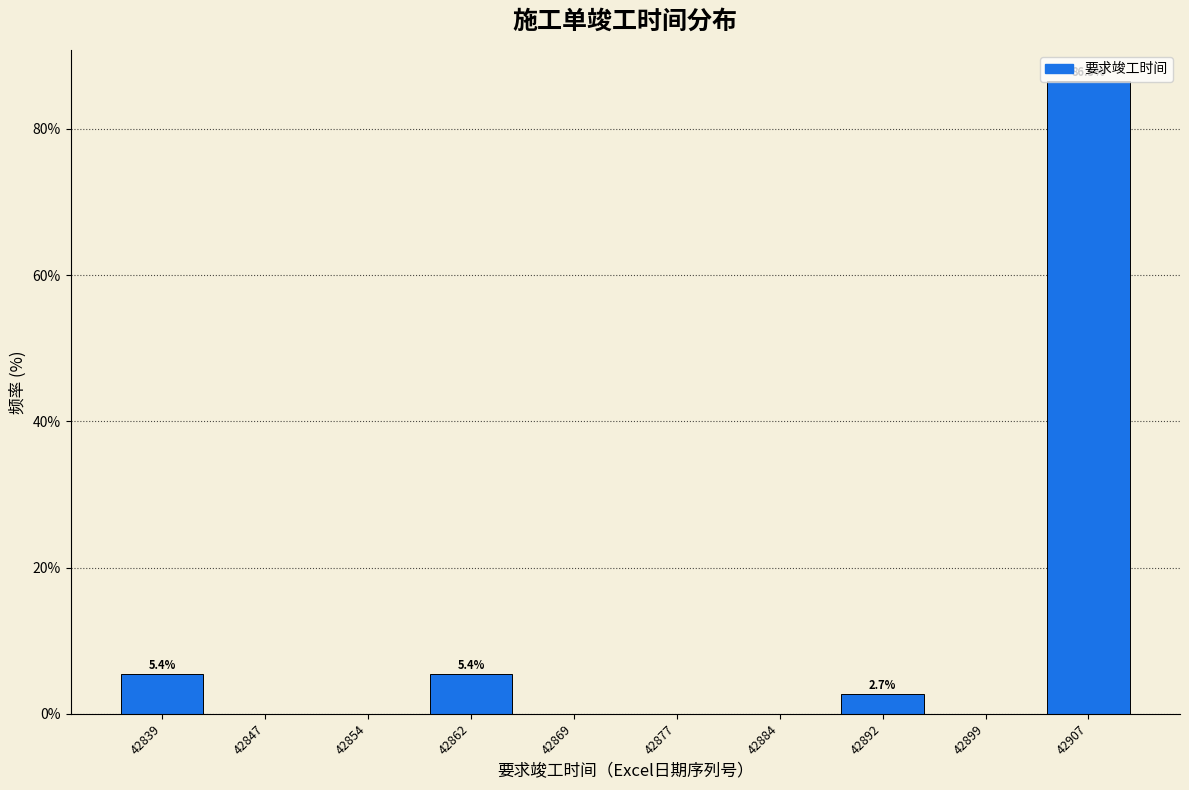

Over which range of the x-axis is the bar tallest?

42903.0 to 42910.5